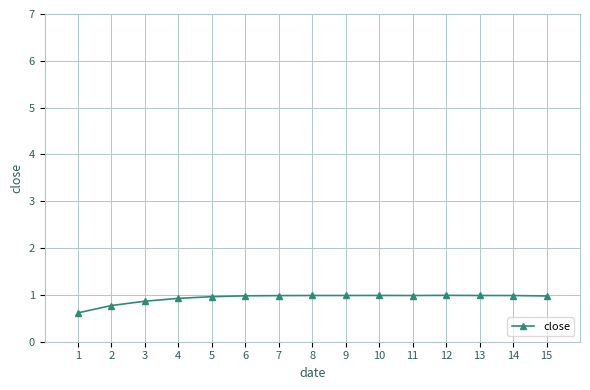

What is the greatest value displayed?

1.0